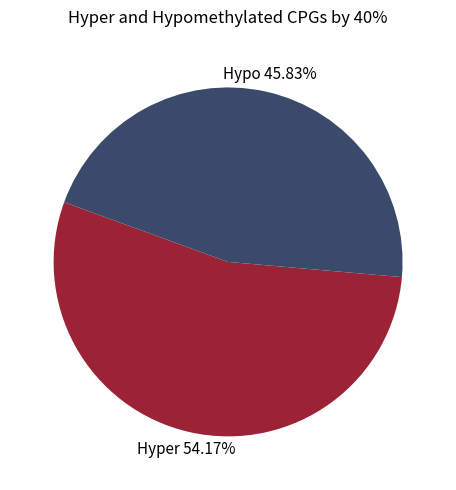

Is there any slice that represents more than half of the pie?

Yes